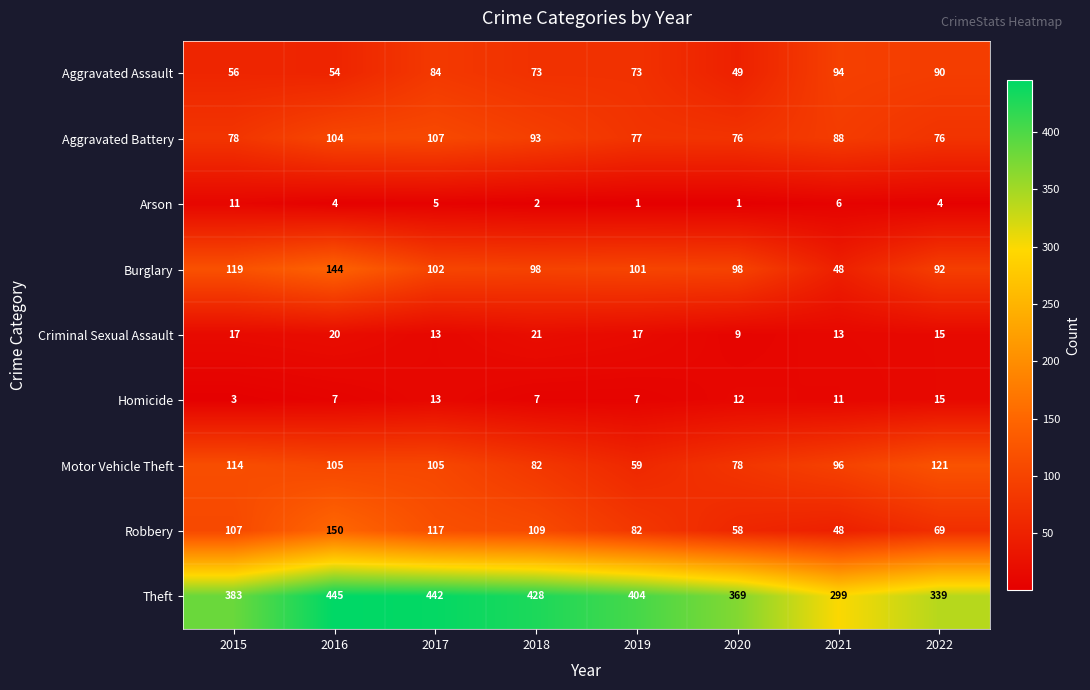

Which series changed the most between 2015 and 2021?

Theft